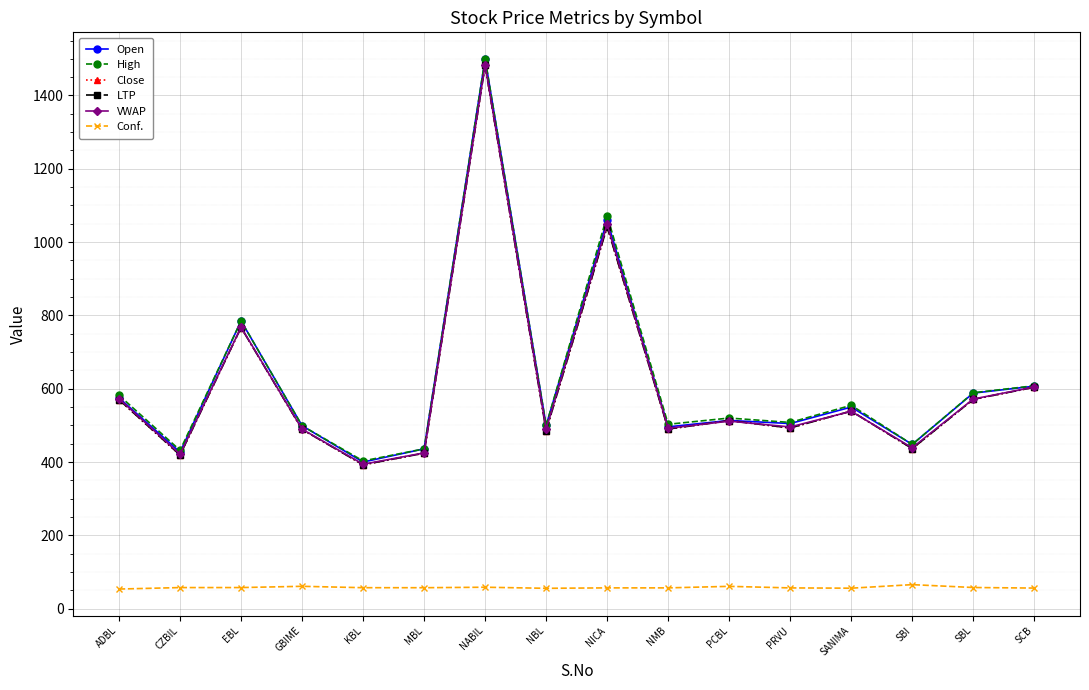

Does the chart have visible grid lines?

Yes